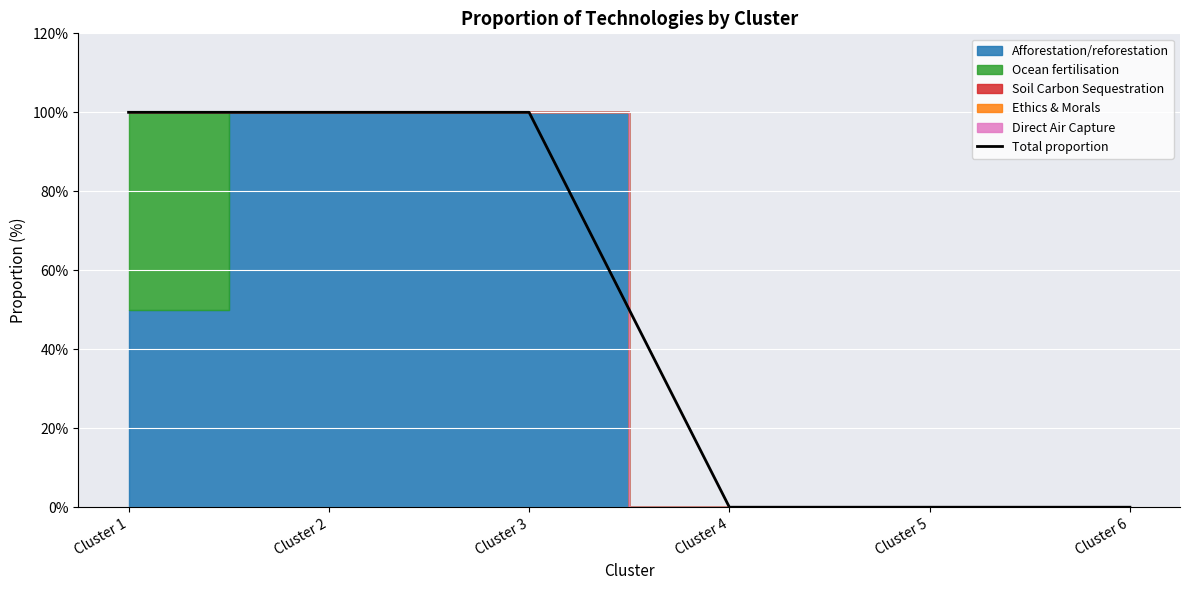

What is the maximum value for Total proportion?

100